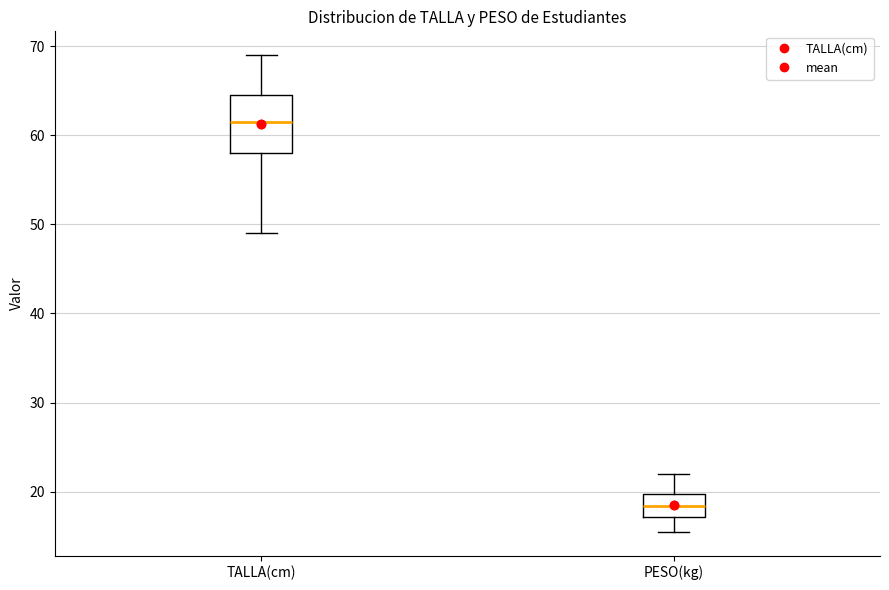

Reading left to right, read every box against the y-axis: the position of its median line, the range the box covers, and the ends of its whiskers. The values are not printed on the chart, so give them approximately, as read against the axis.

TALLA(cm): median 62, box 58 to 65, whiskers 49 to 69
PESO(kg): median 18, box 17 to 20, whiskers 16 to 22